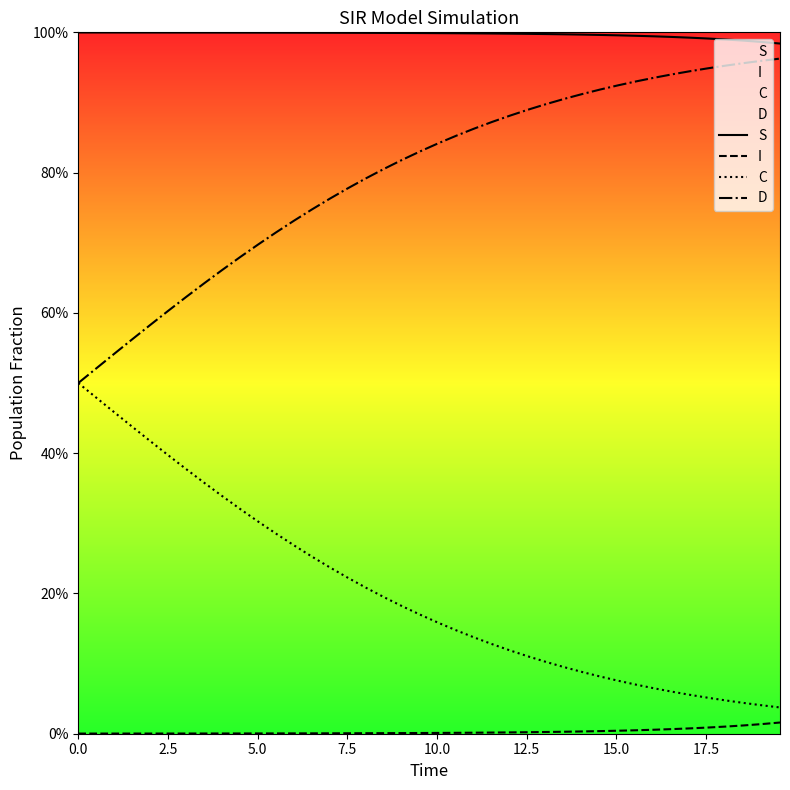

Does the chart display data point markers on the line(s)?

No